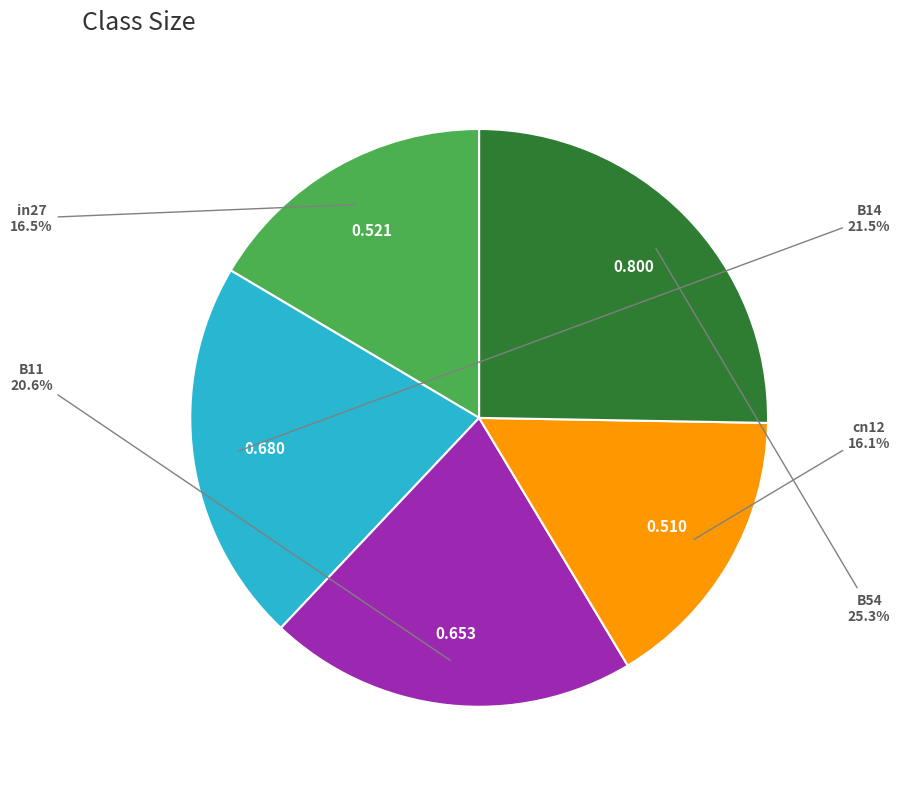

Is there any slice that represents more than half of the pie?

No